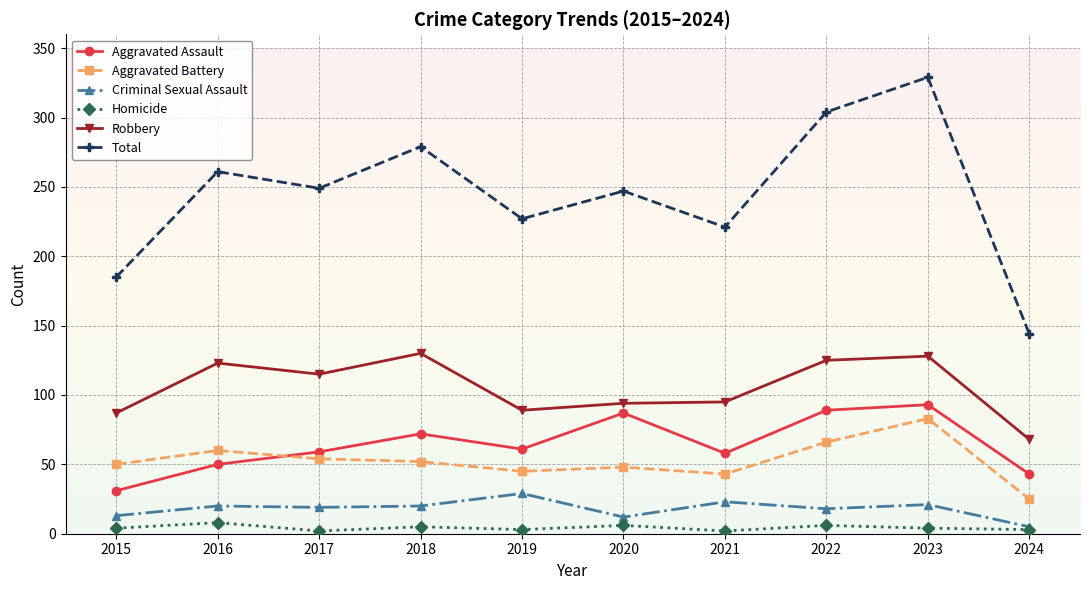

Where is the first local minimum for Homicide?

2017